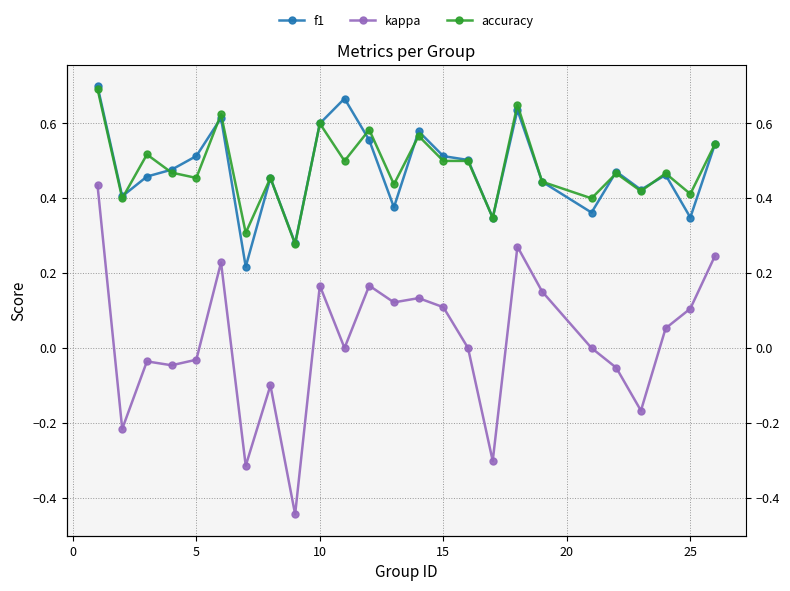

True or false: kappa and f1 intersect in this chart.

False